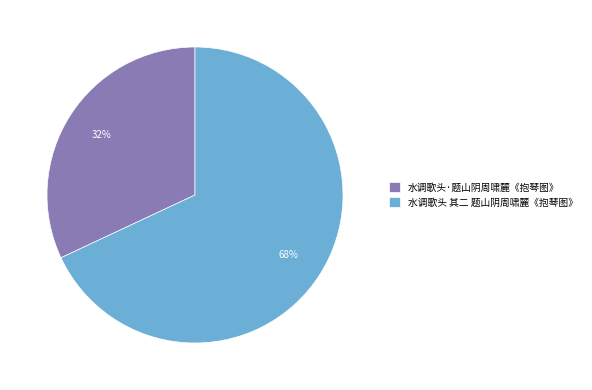

To the nearest percent, what is the average slice percentage?

50%